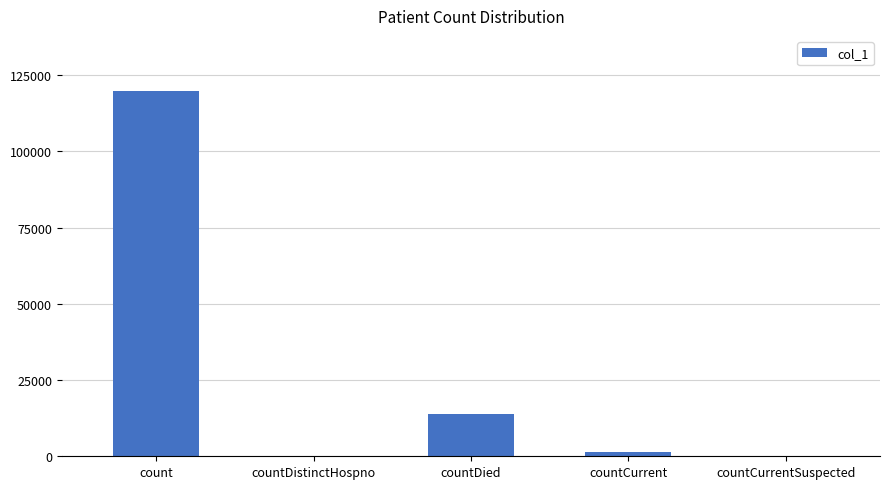

Where does the data first go above 1292?

count